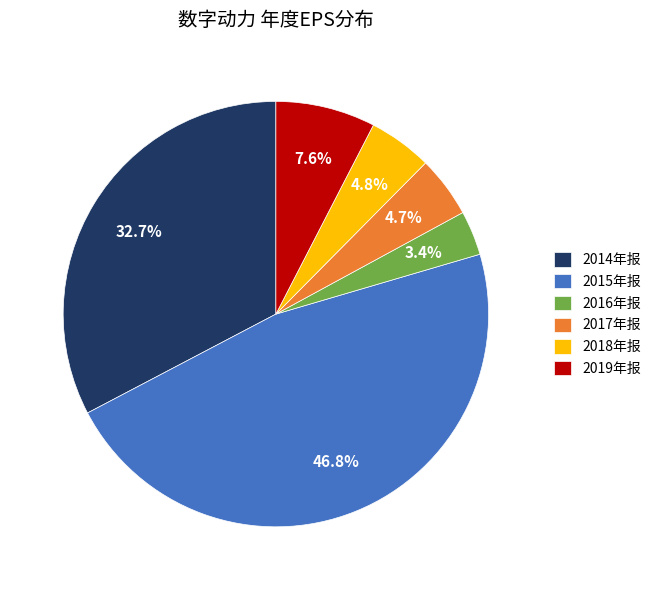

Which category has the smallest portion of the pie?

2016年报